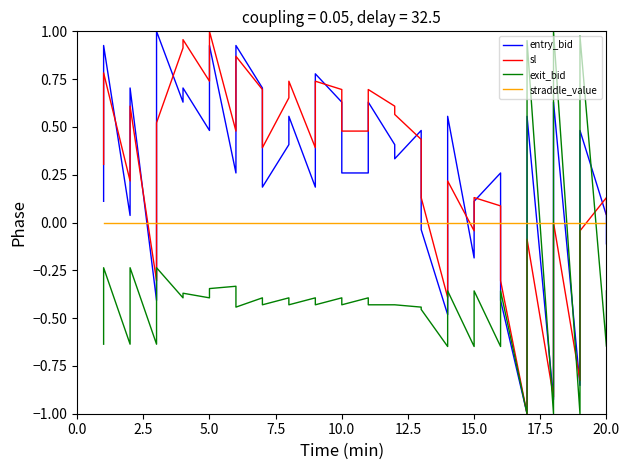

Which series has the widest spread of values?

entry_bid